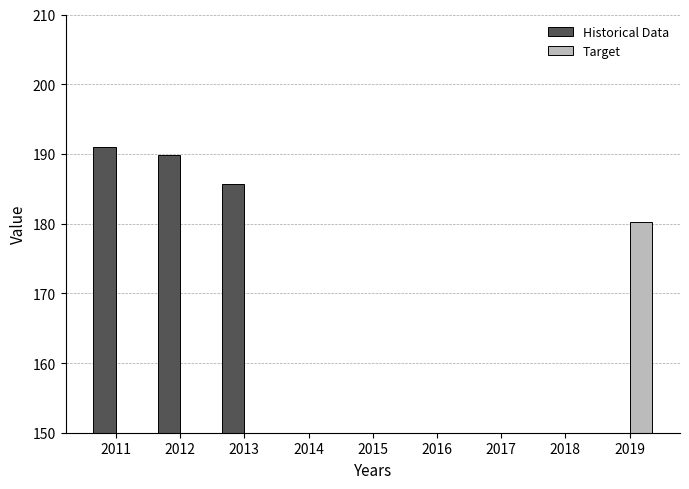

Which label corresponds to the smallest value in the chart?

2014